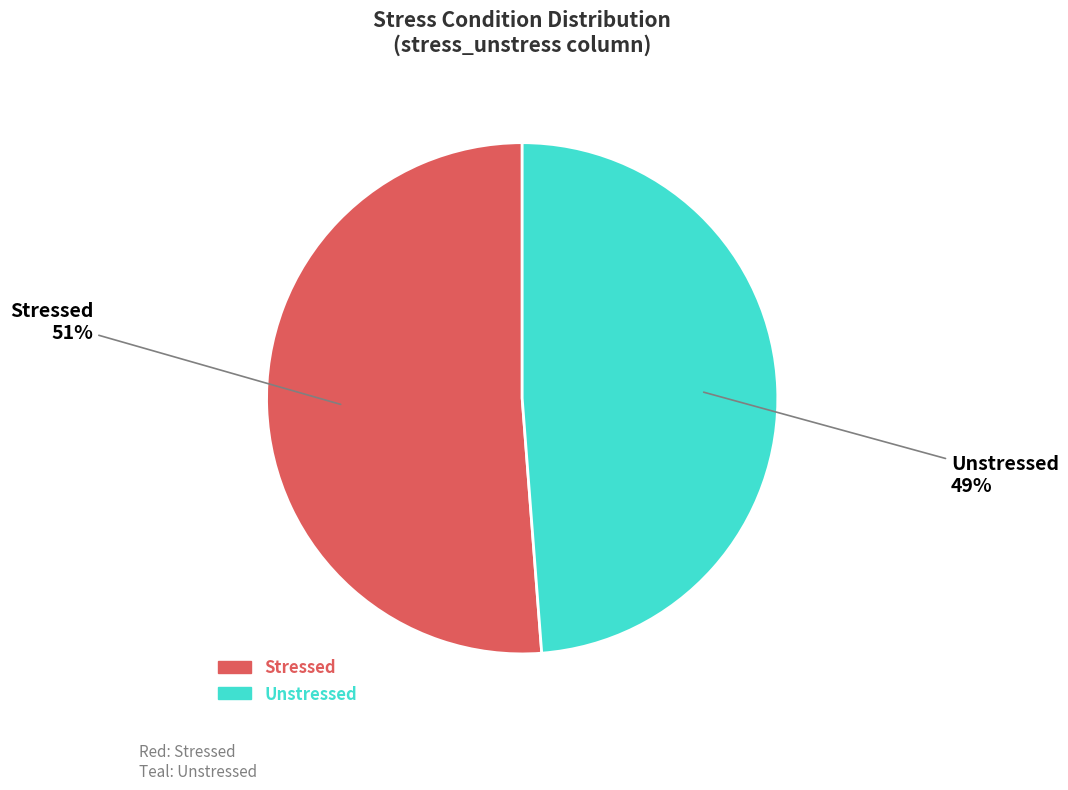

Which slice is the smallest?

Unstressed